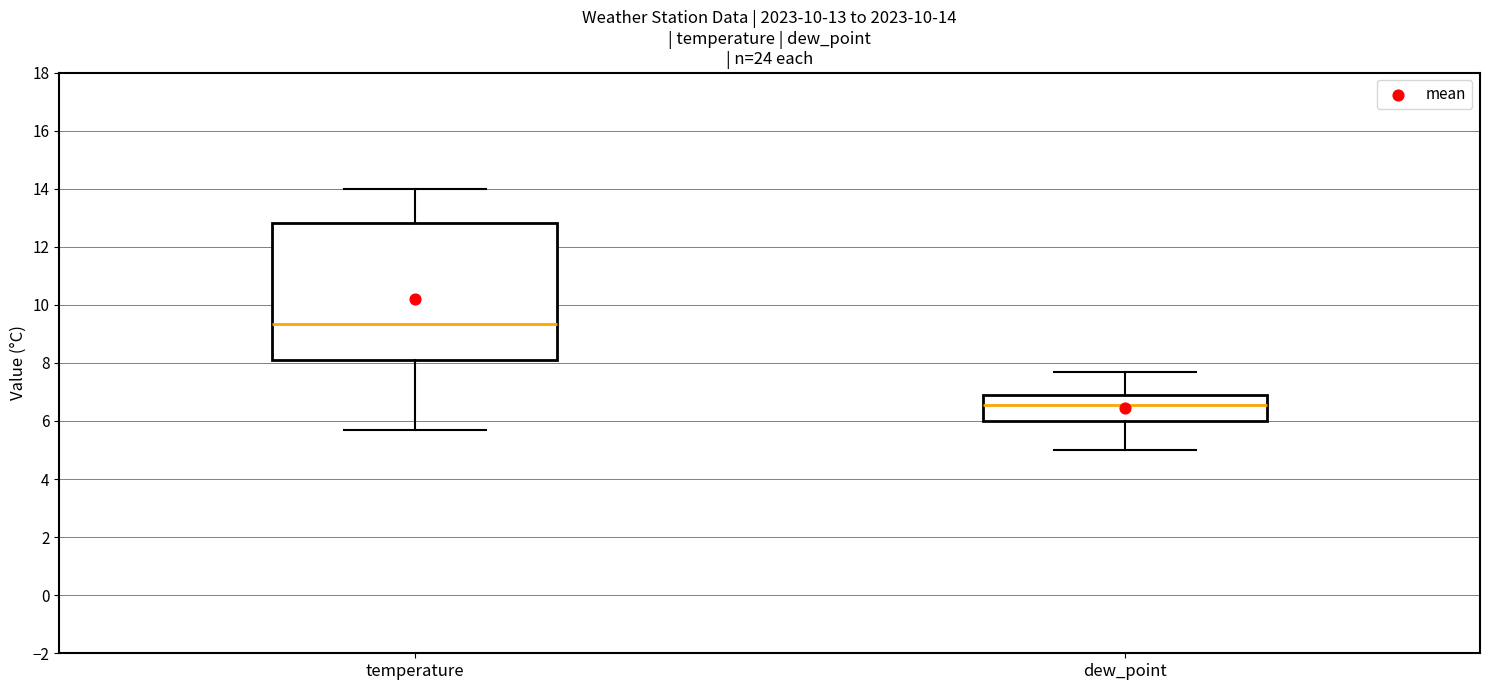

Comparing the boxes themselves (not the whiskers), which one is the tallest?

temperature